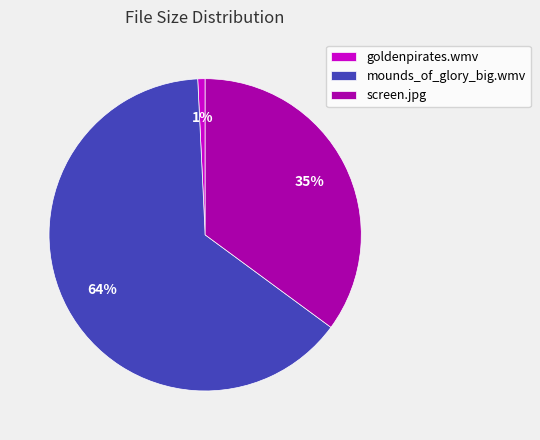

How many segments does this pie chart have?

3